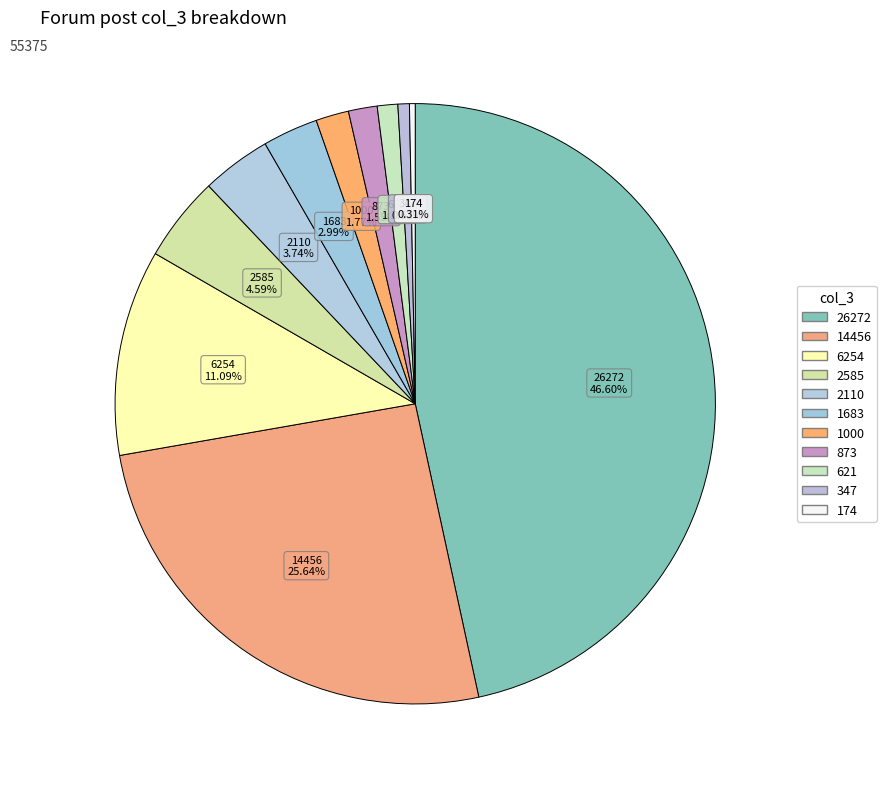

To the nearest percent, what is the average slice percentage?

9%